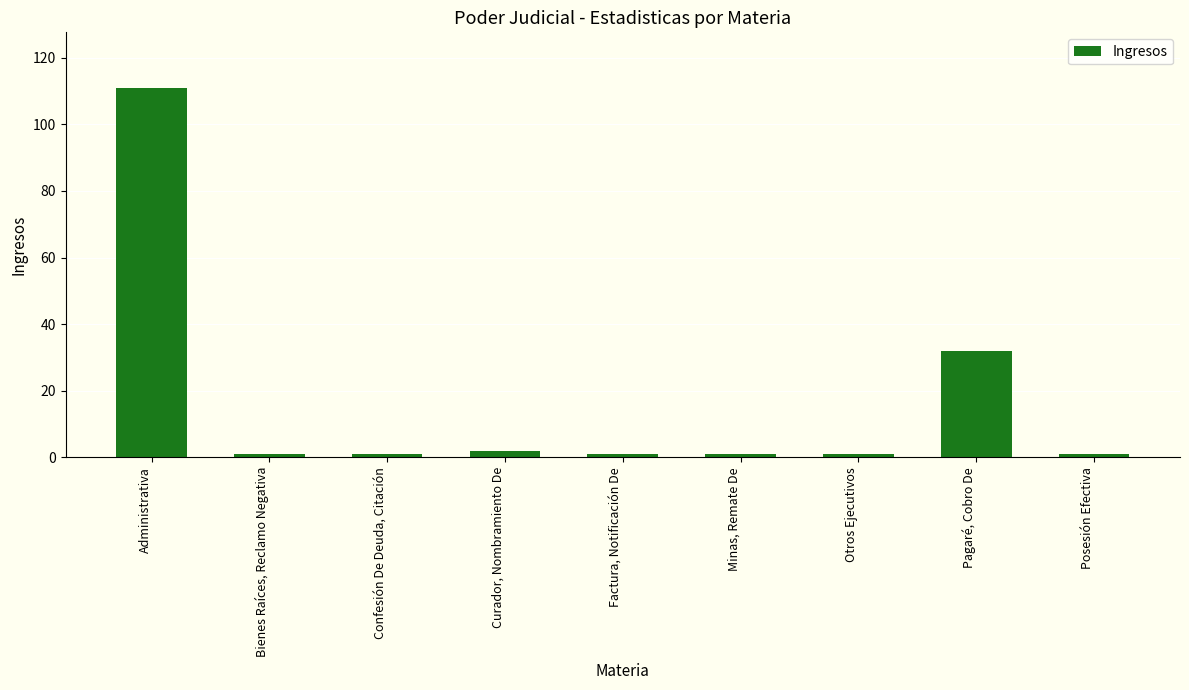

What is the average value?

17